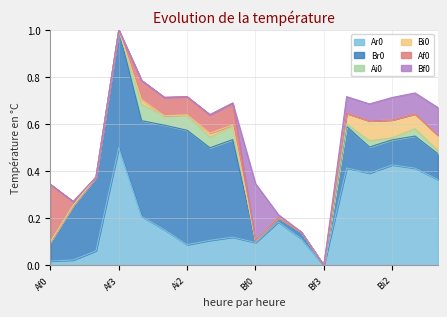

Reading left to right, extract all data points from this chart.

Ar0: 0.0	0.0	0.1	0.5	0.2	0.2	0.1	0.1	0.1	0.1	0.2	0.1	0.0	0.4	0.4	0.4	0.4	0.4
Br0: 0.1	0.2	0.3	0.5	0.4	0.4	0.5	0.4	0.4	0.0	0.0	0.0	0.0	0.2	0.1	0.1	0.1	0.1
Ai0: 0.0	0.0	0.0	0.0	0.1	0.0	0.1	0.0	0.1	0.0	0.0	0.0	0.0	0.0	0.0	0.0	0.0	0.0
Bi0: 0.0	0.0	0.0	0.0	0.0	0.0	0.0	0.0	0.0	0.0	0.0	0.0	0.0	0.0	0.1	0.1	0.1	0.1
Af0: 0.2	0.0	0.0	0.0	0.1	0.1	0.1	0.1	0.1	0.0	0.0	0.0	0.0	0.0	0.0	0.0	0.0	0.0
Bf0: 0.0	0.0	0.0	0.0	0.0	0.0	0.0	0.0	0.0	0.2	0.0	0.0	0.0	0.1	0.1	0.1	0.1	0.1